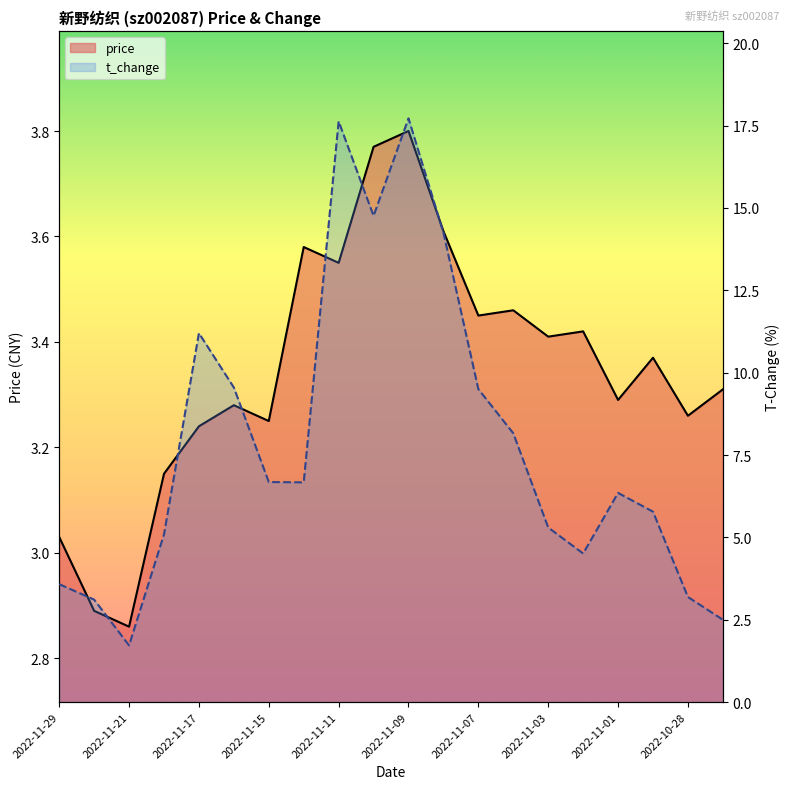

How many interior local peaks does the t_change series have?

4